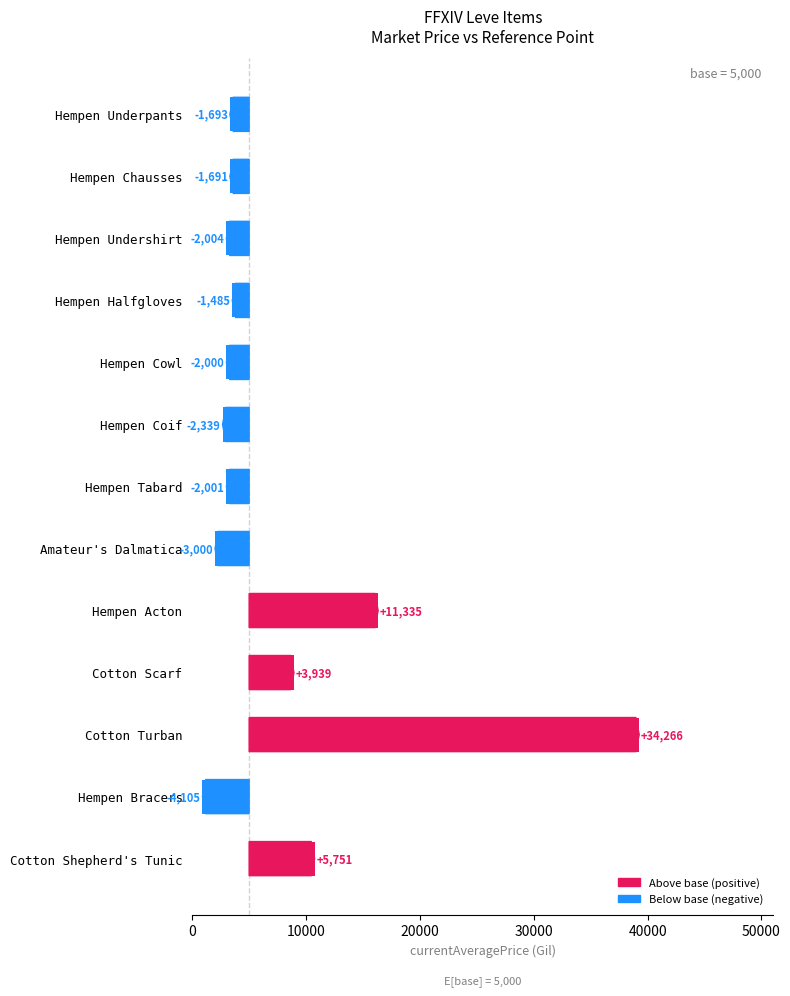

Is it true that the value at Cotton Scarf is 2586?

False